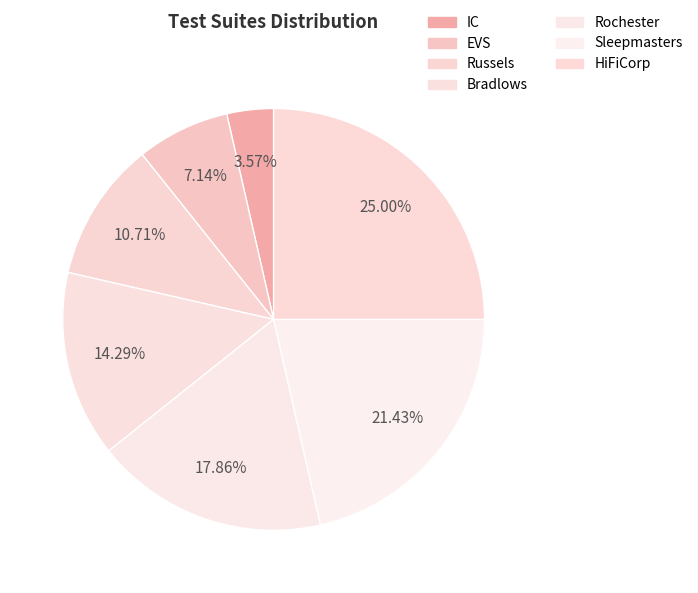

How many slices are in this pie chart?

7